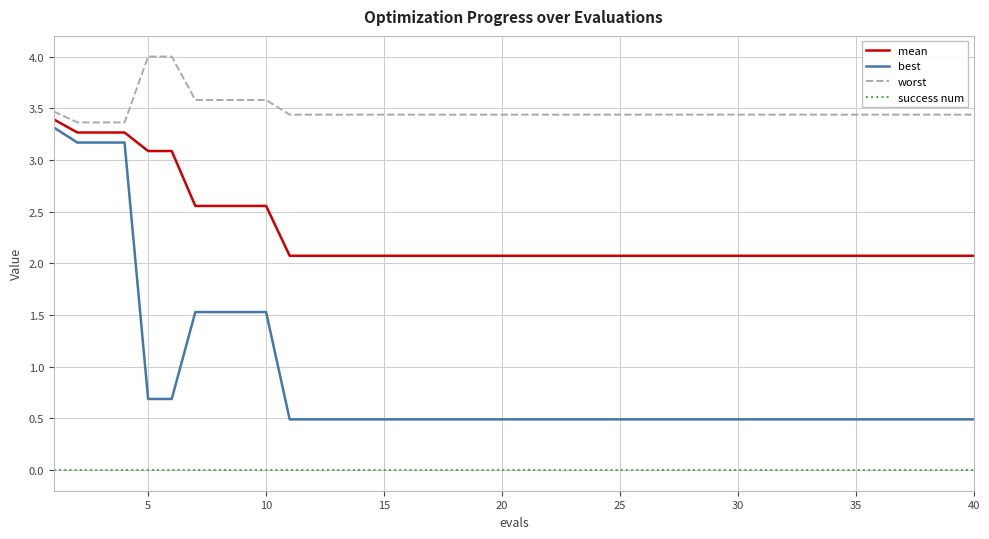

What is the sum of all mean values?

91.8